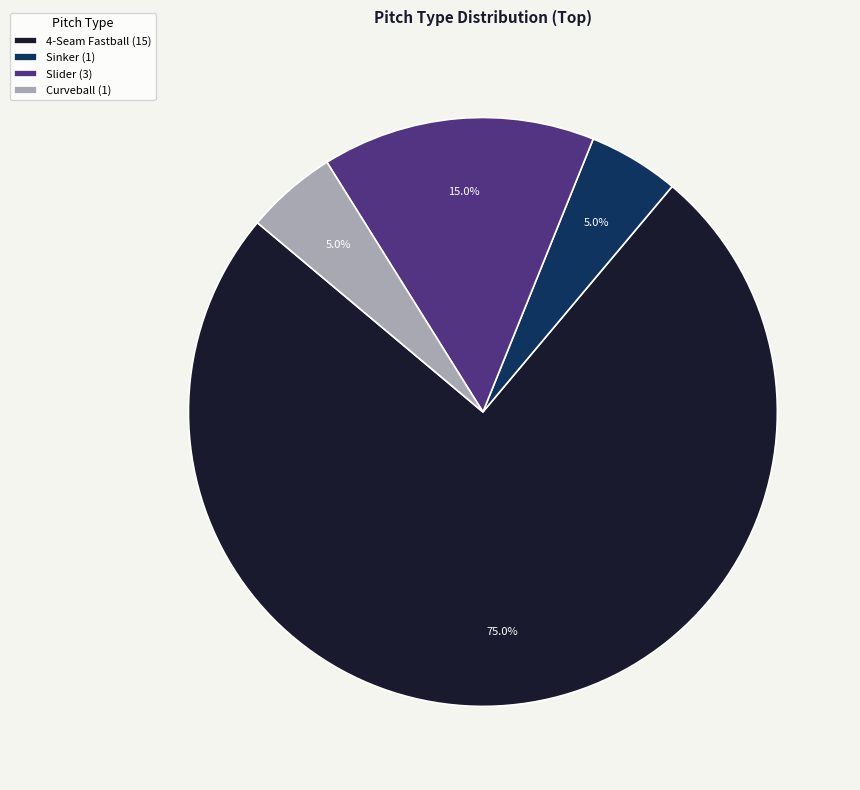

What is the total percentage of Slider (3) and Sinker (1)?

20.0%